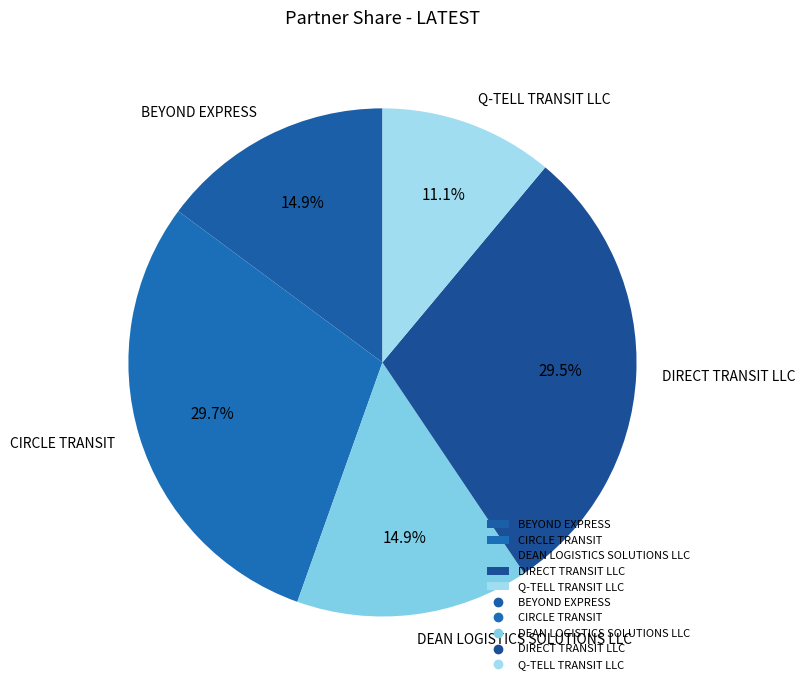

Does Q-TELL TRANSIT LLC represent more than half of the total?

No